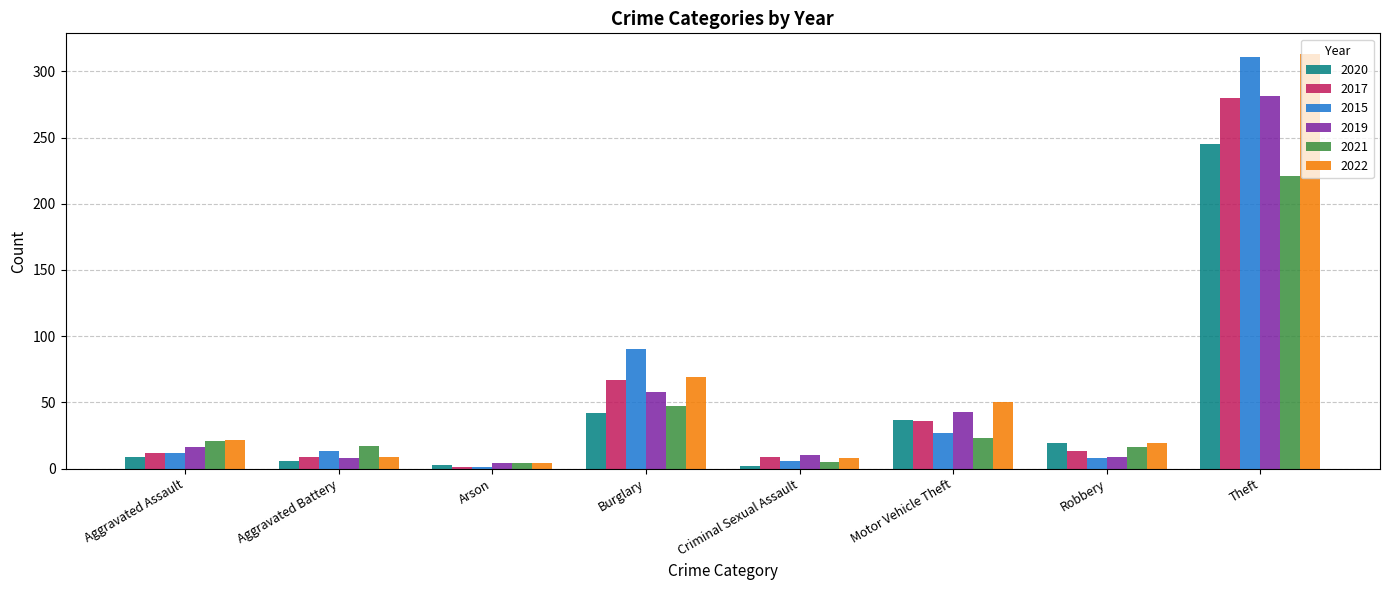

What is the minimum value shown in the chart?

1